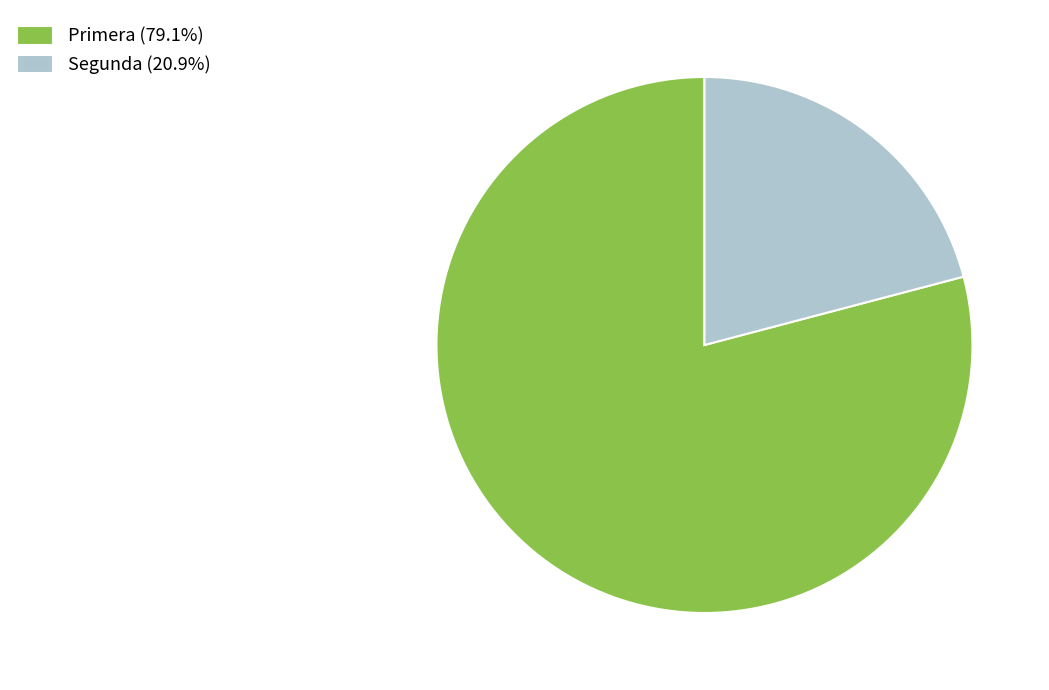

What is the majority slice?

Primera